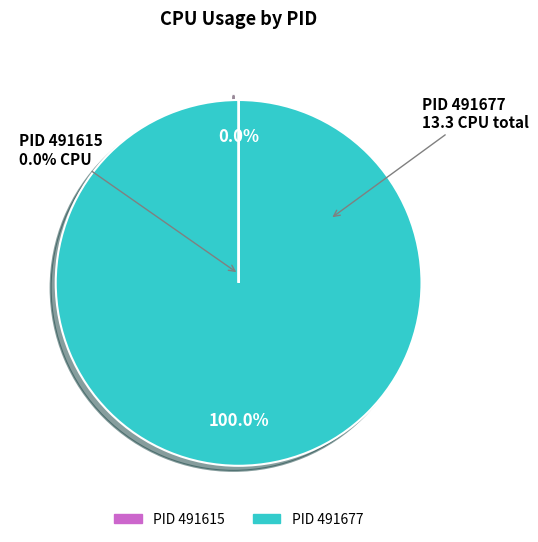

Is it true that 491615 is 5% of the pie?

False